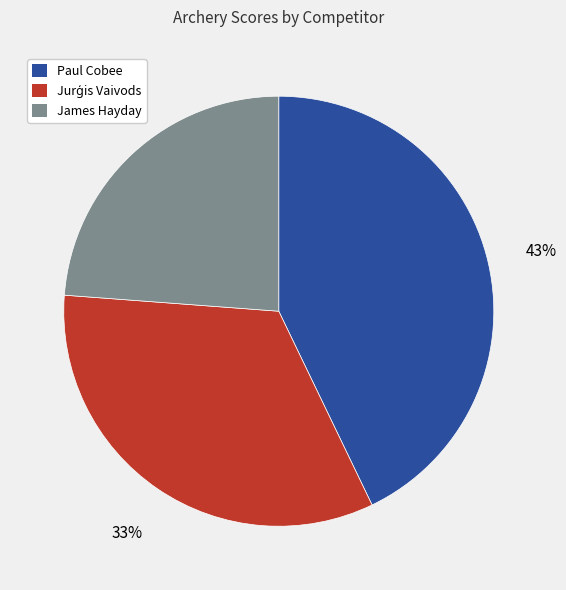

To the nearest percent, what percentage of the pie is Paul Cobee?

43%